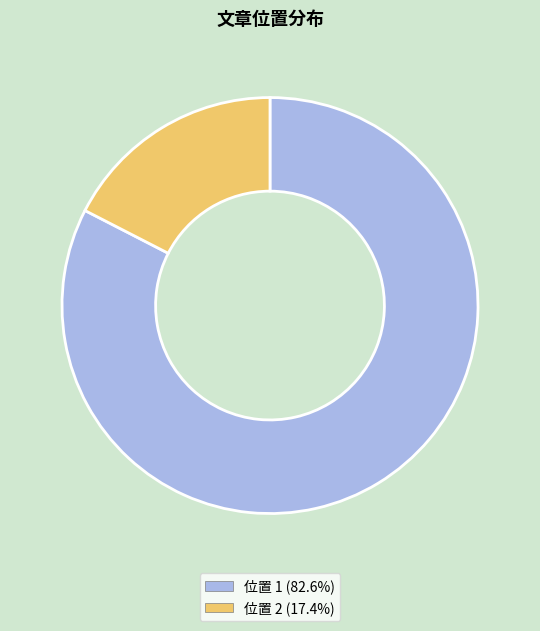

Is there a majority slice in this chart?

Yes